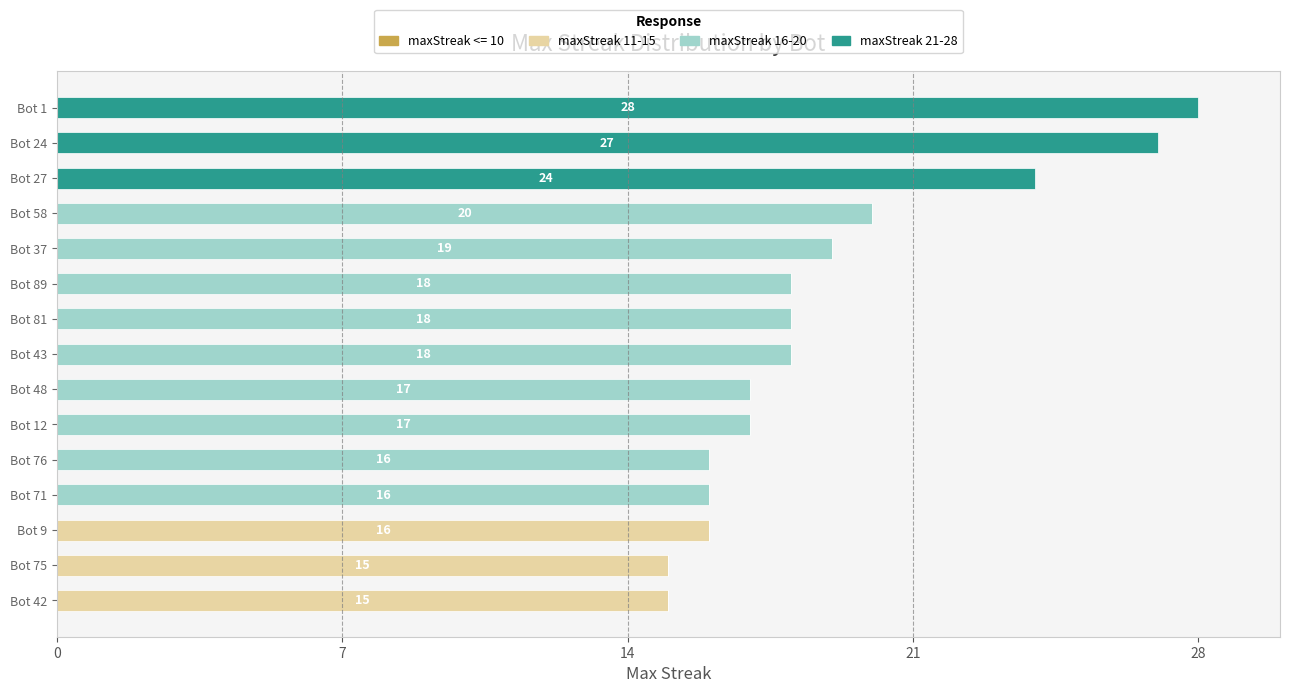

Count the number of categories in the chart.

15